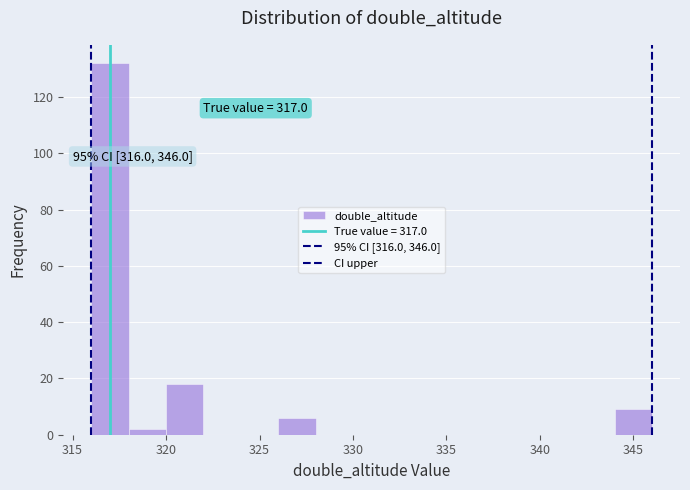

Which range on the x-axis has the tallest bar?

316 to 318